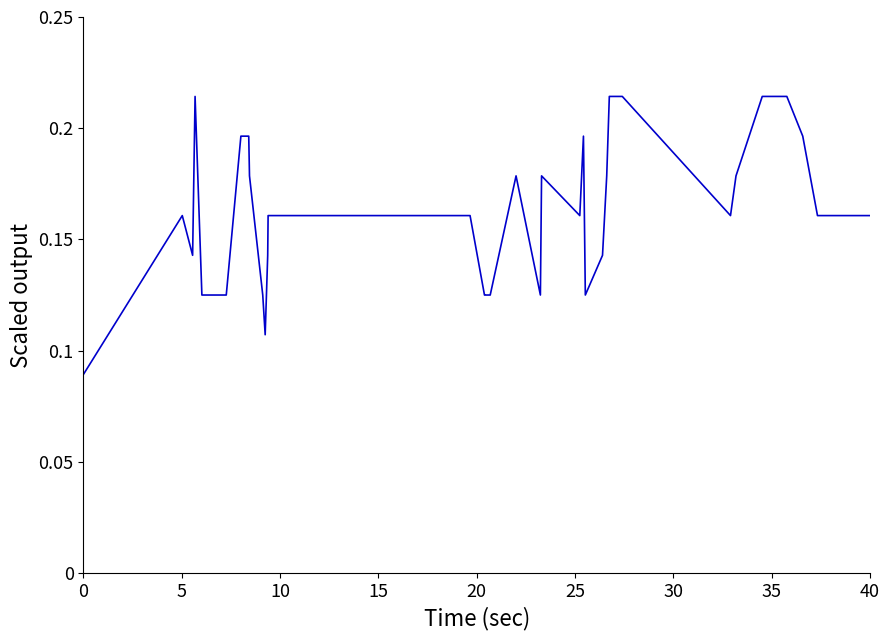

How many lines are shown in the chart?

1